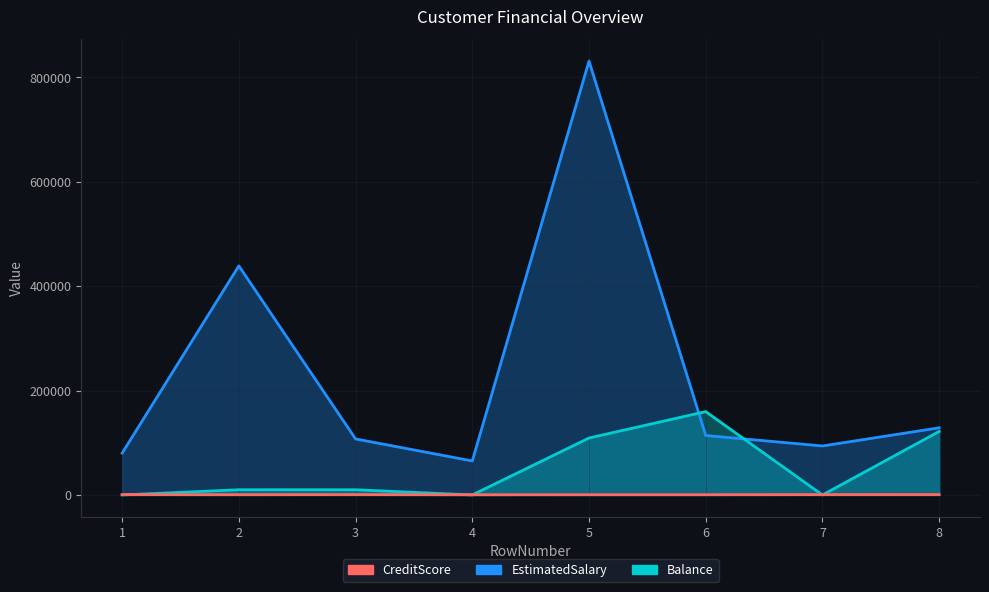

Rank the series by their maximum value, from lowest to highest.

CreditScore, Balance, EstimatedSalary